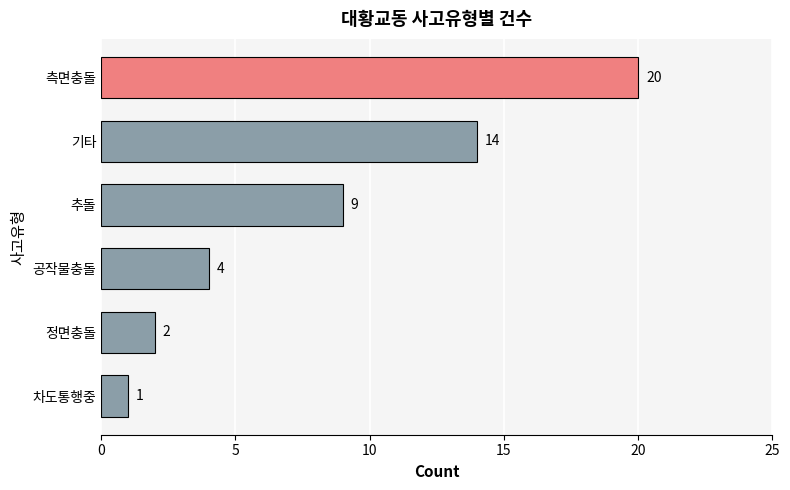

What is the smallest value displayed?

1